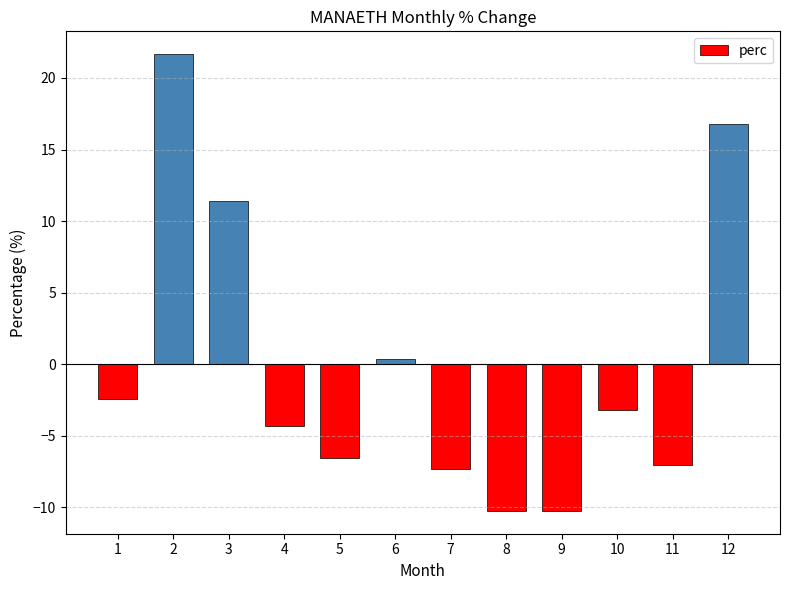

At which label is the value closest to 5?

6